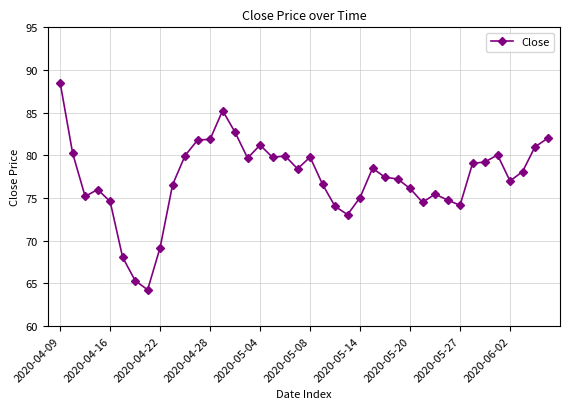

Count the number of categories in the chart.

40